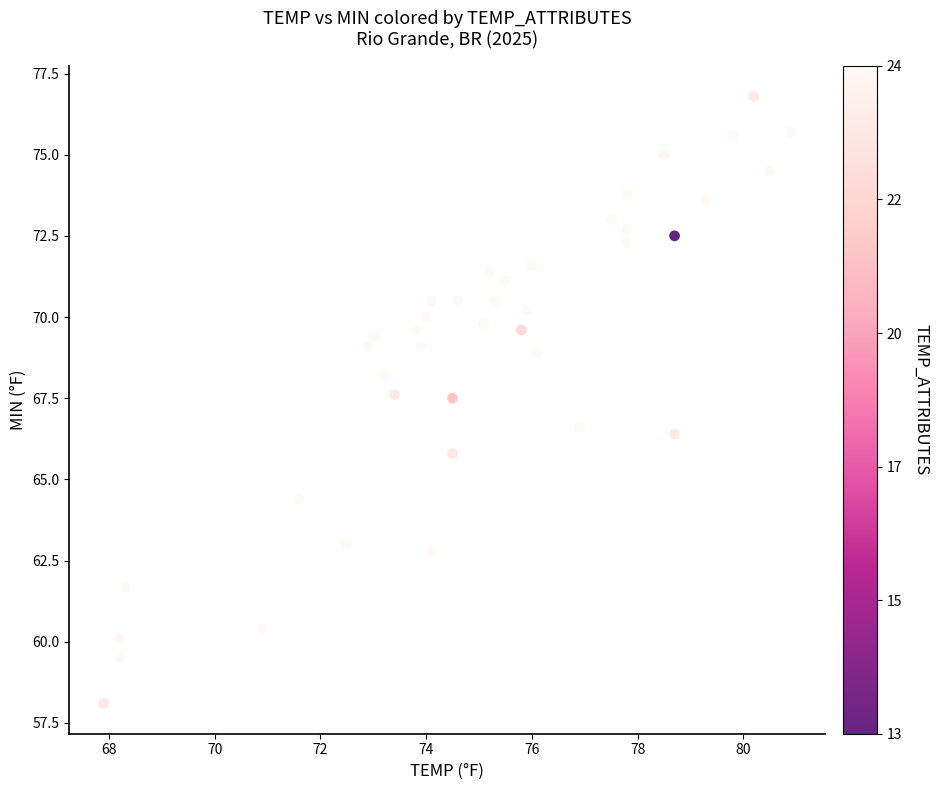

What is the range of Y values (max minus min)?

18.7